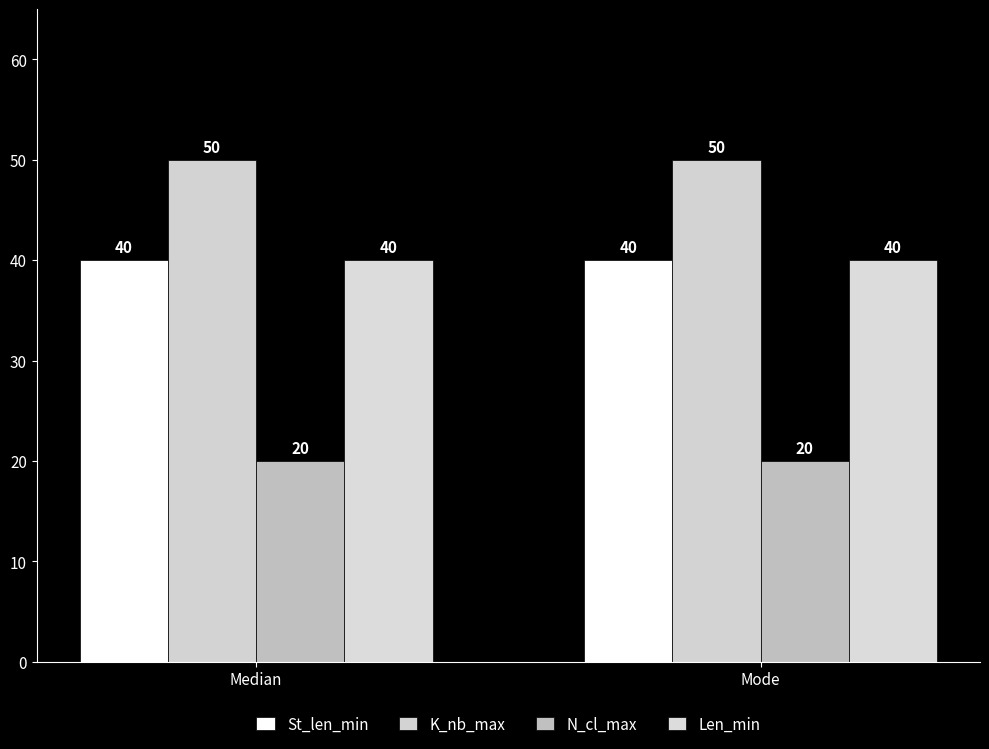

What position from the left is Mode?

2